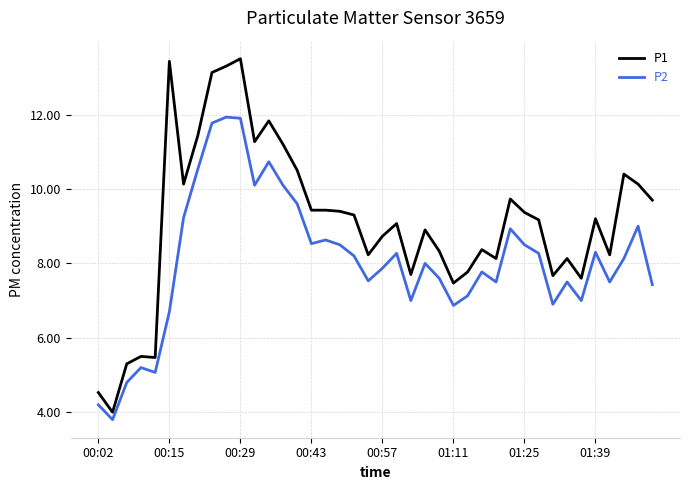

Which series has the largest total across all categories?

P1